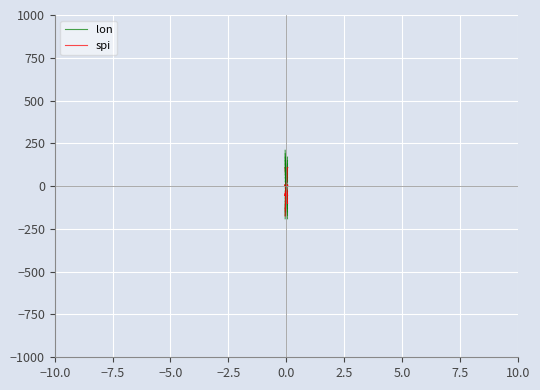

How many series are shown in this chart?

2